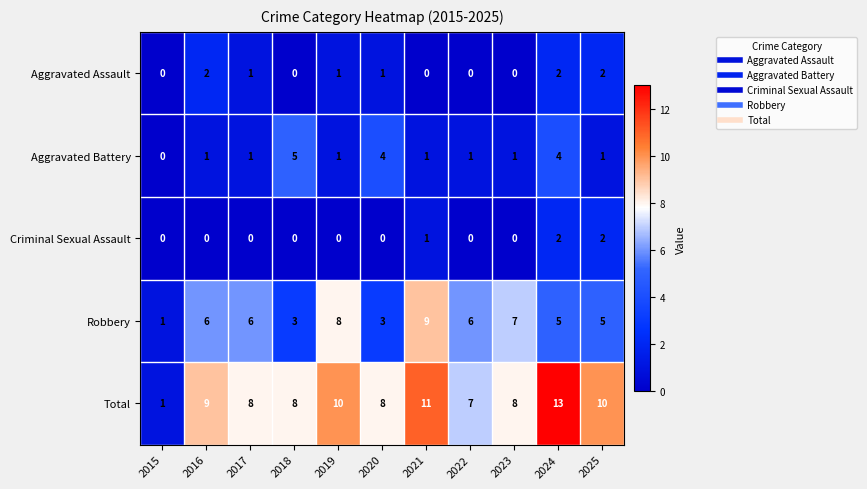

What is the spread (max minus min) of values at 2019?

10